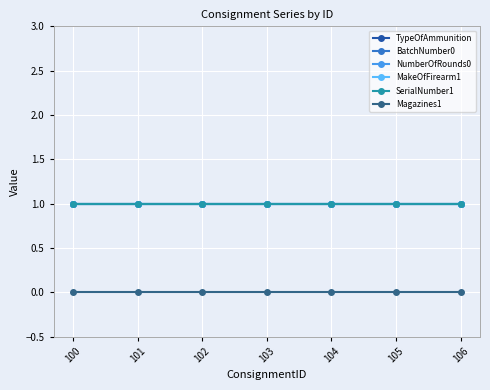

How many lines are shown in the chart?

6